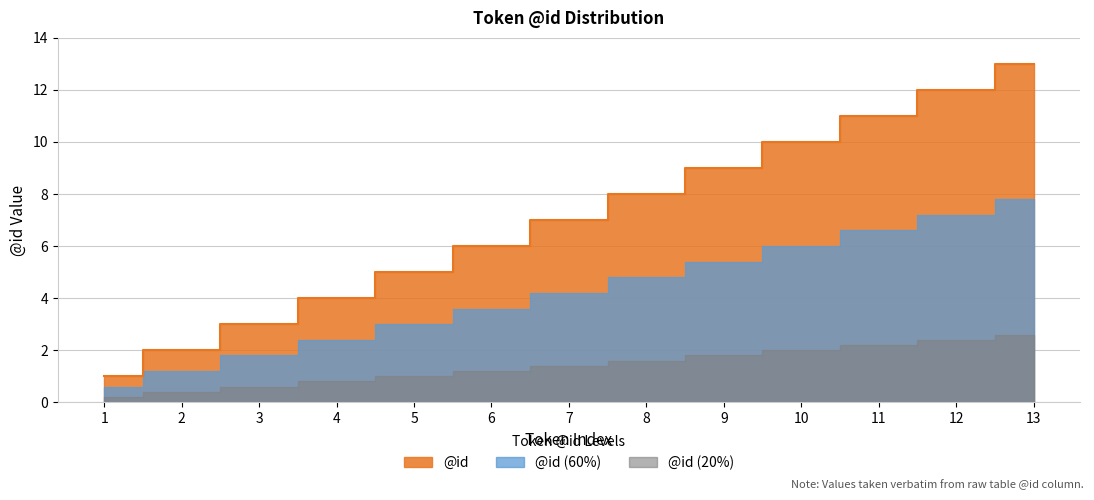

How many values exceed 7?

6